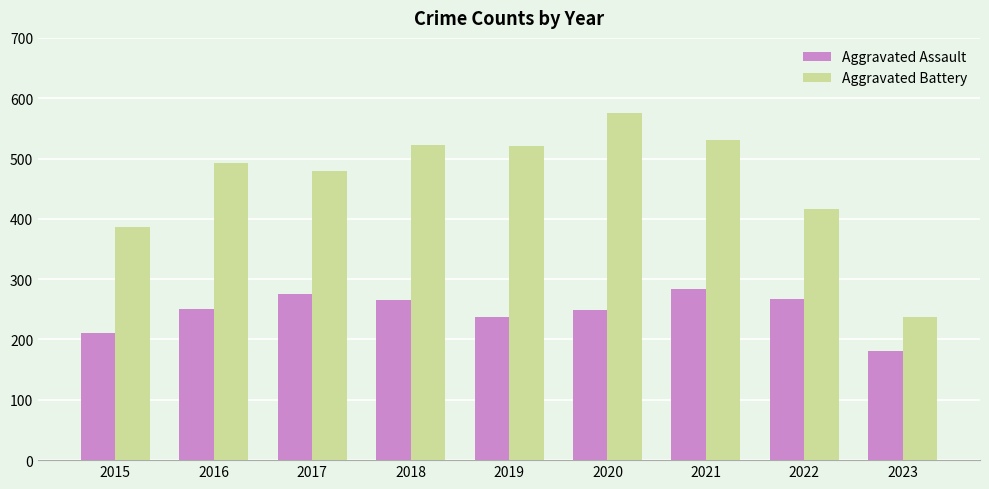

What is the difference between the maximum and minimum values in the Aggravated Battery series?

337